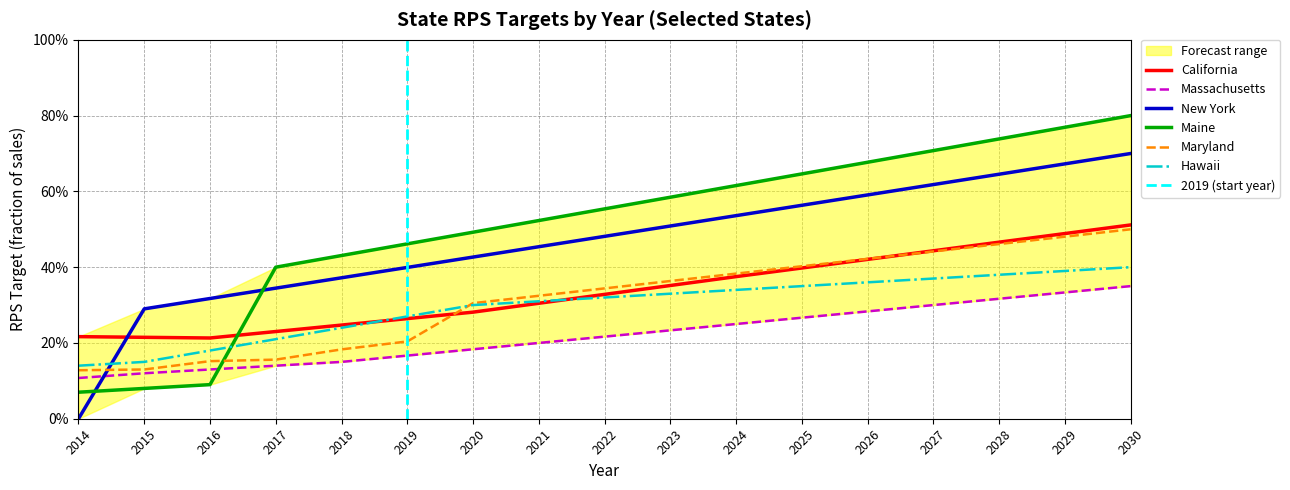

At 2026, list the series in order from smallest to largest.

Massachusetts, Hawaii, California, Maryland, New York, Maine